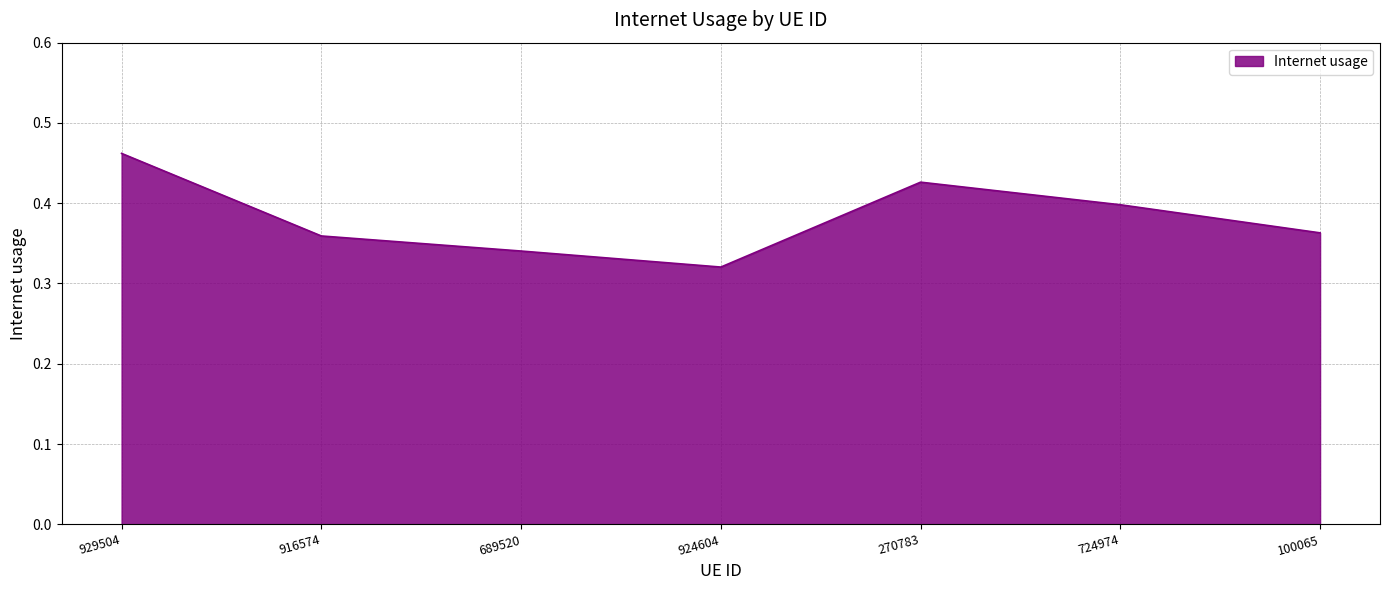

At which category does the chart reach its minimum across all series?

924604